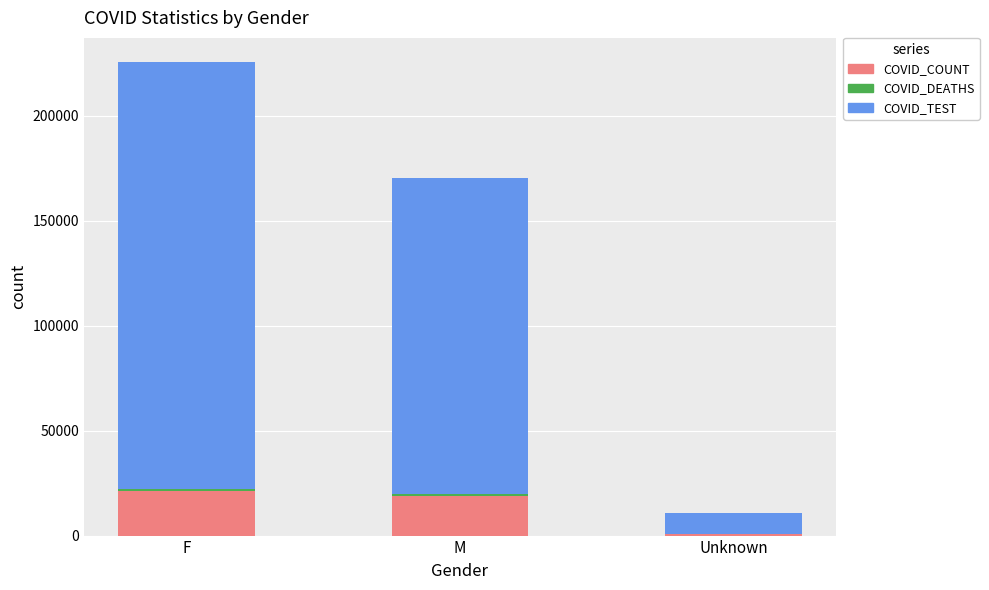

At which category is the sum across all series the highest?

F